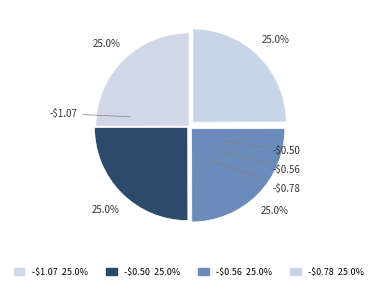

How many slices are in this pie chart?

4